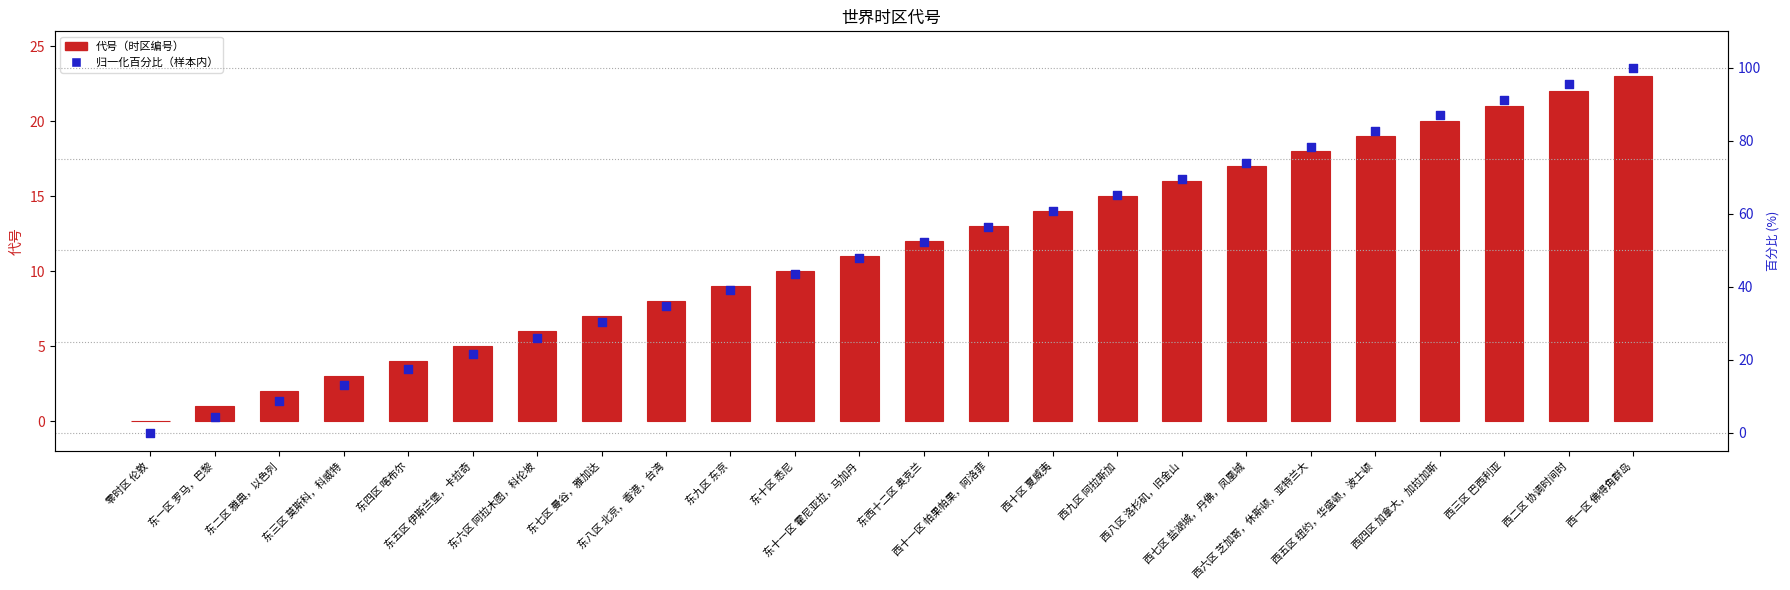

At how many categories does at least one series exceed 71?

7